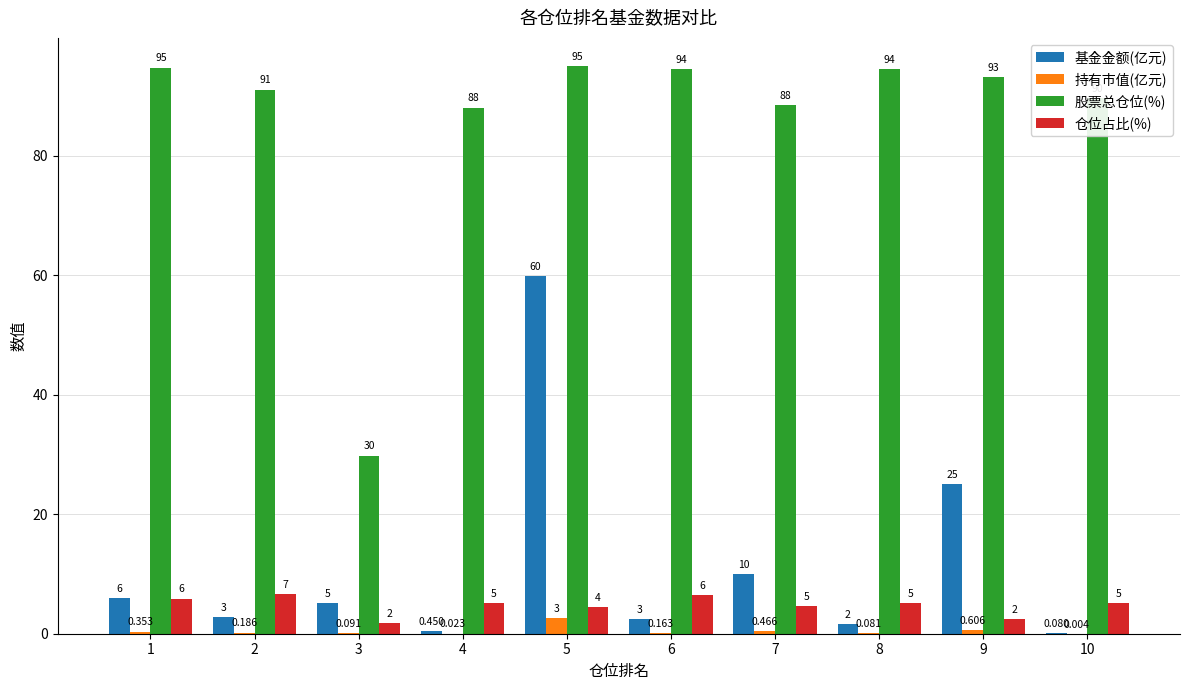

Which series changed the most between 4 and 7?

基金金额(亿元)